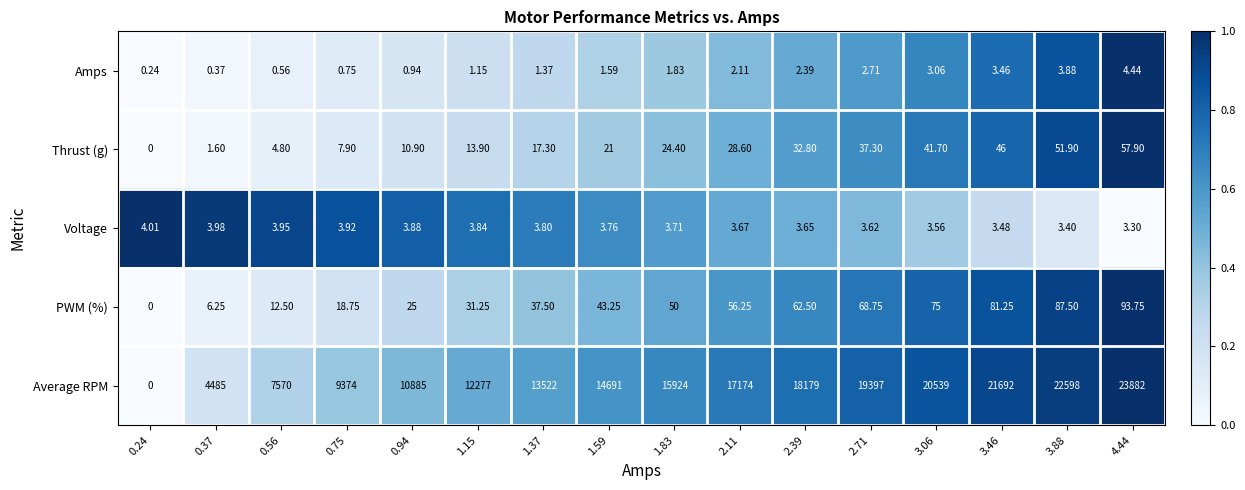

Which label corresponds to the largest value in the chart?

4.44